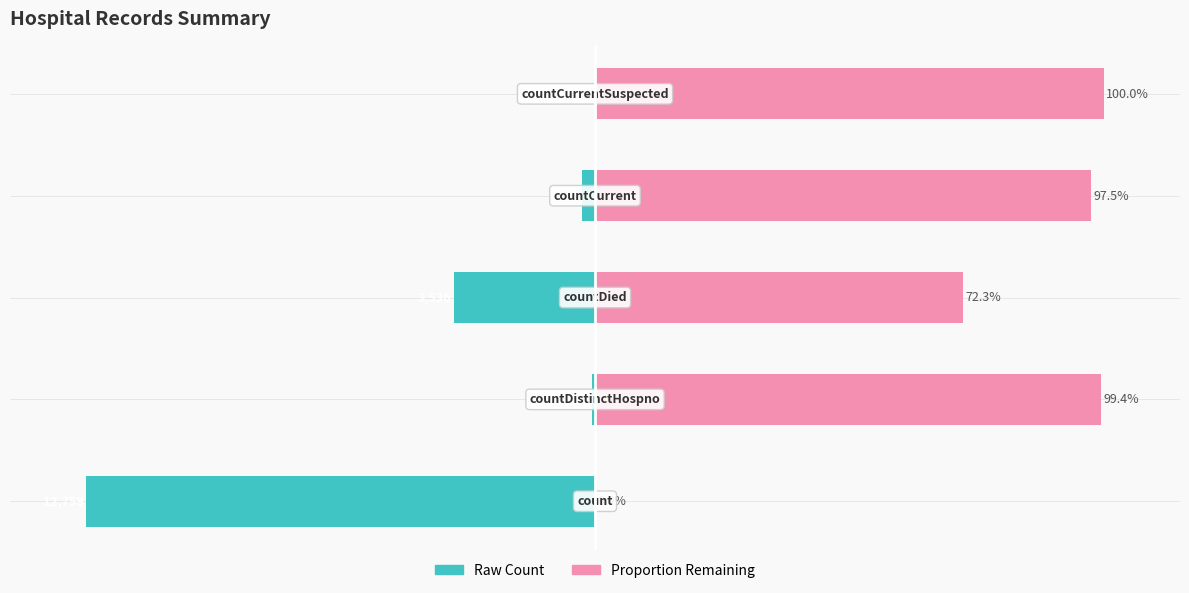

Reading left to right, transcribe all the data shown in this chart.

Raw Count: -100.0	-0.6	-27.7	-2.5	0.0
Proportion Remaining: 0.0	99.4	72.3	97.5	100.0